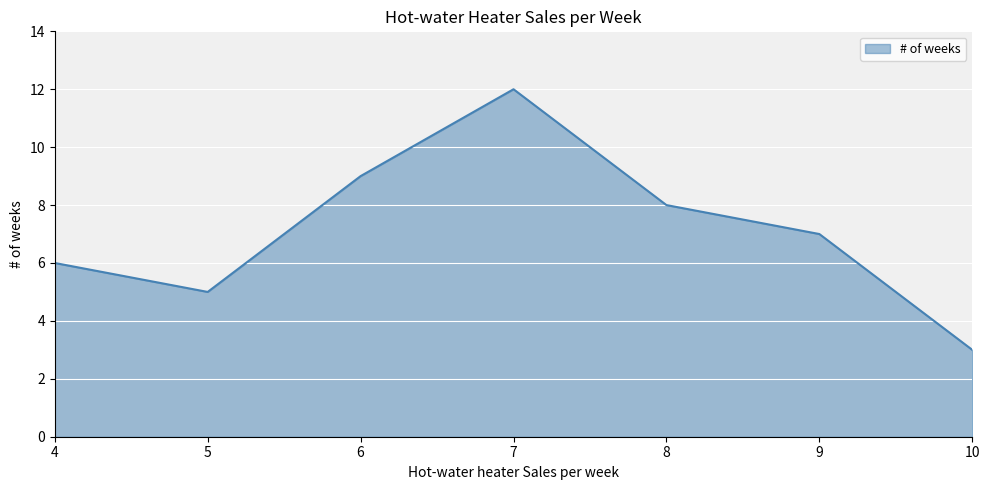

How many values are between 5 and 9?

5